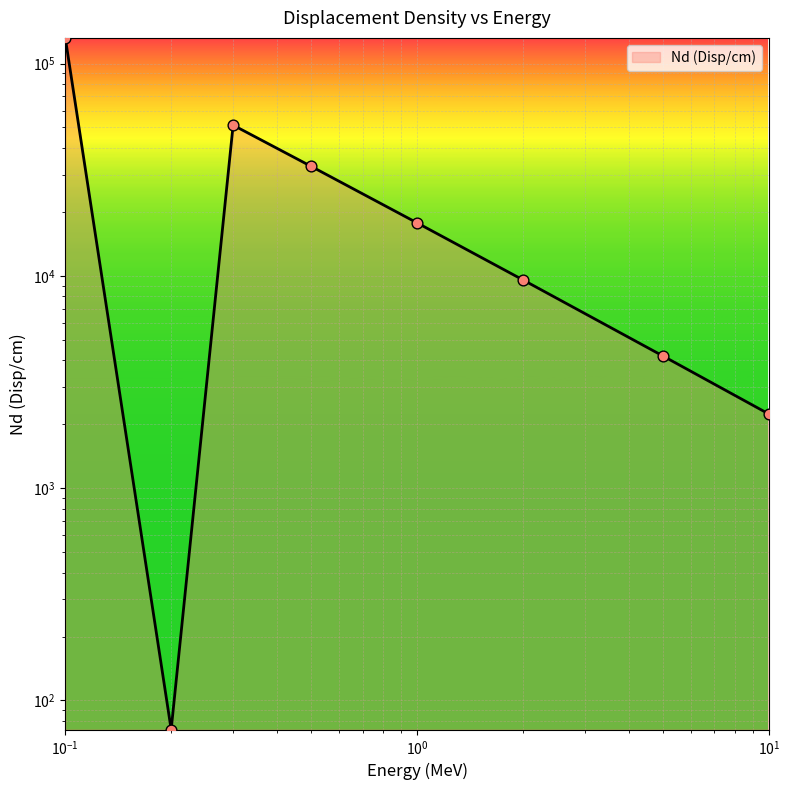

Approximately how many times larger is the value at 10 compared to 2?

0.2